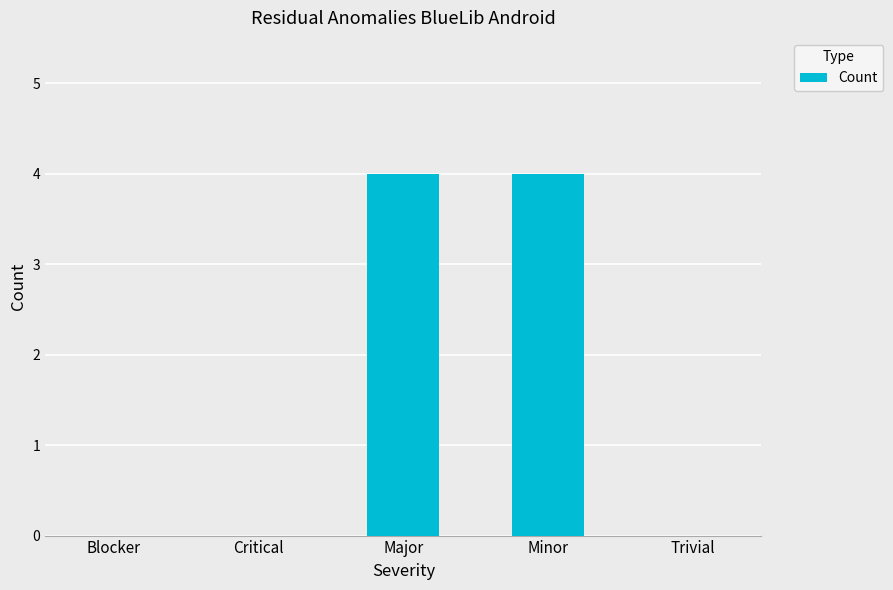

What is the greatest value displayed?

4